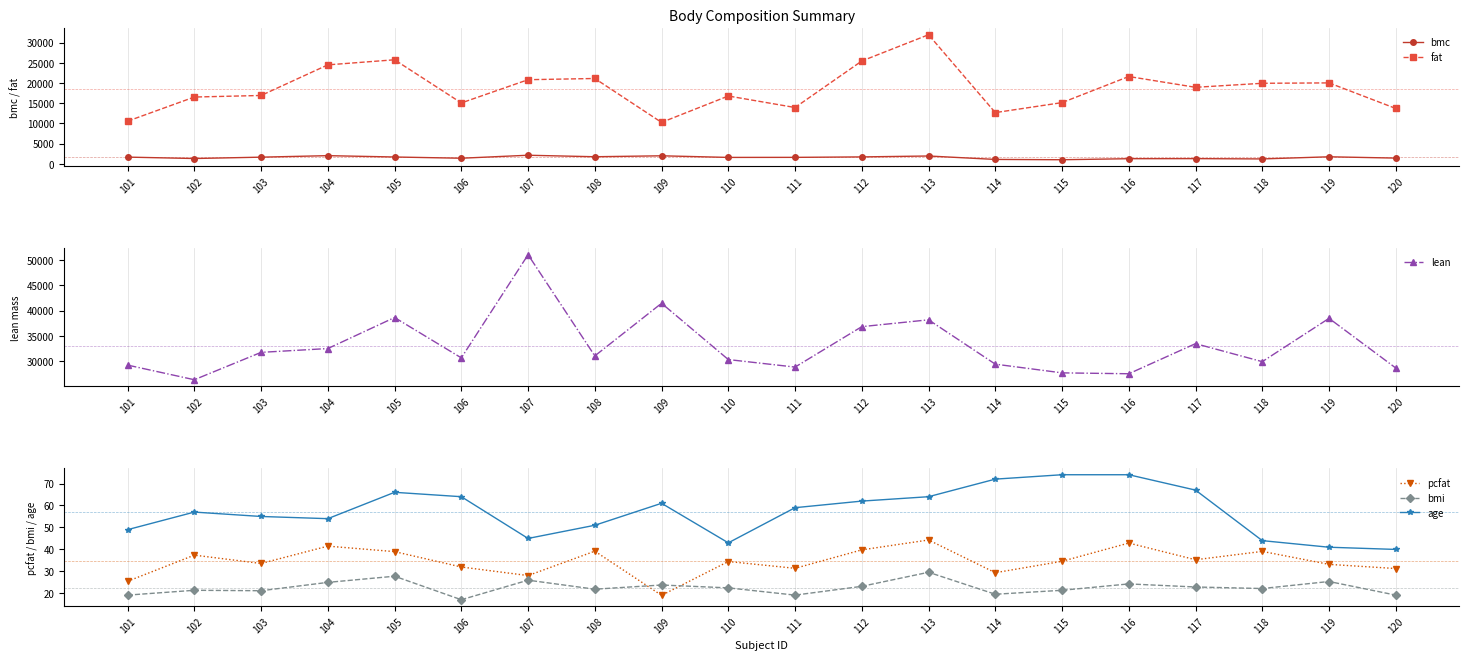

Is the value of bmi at 106 greater than the value of age at 115?

No